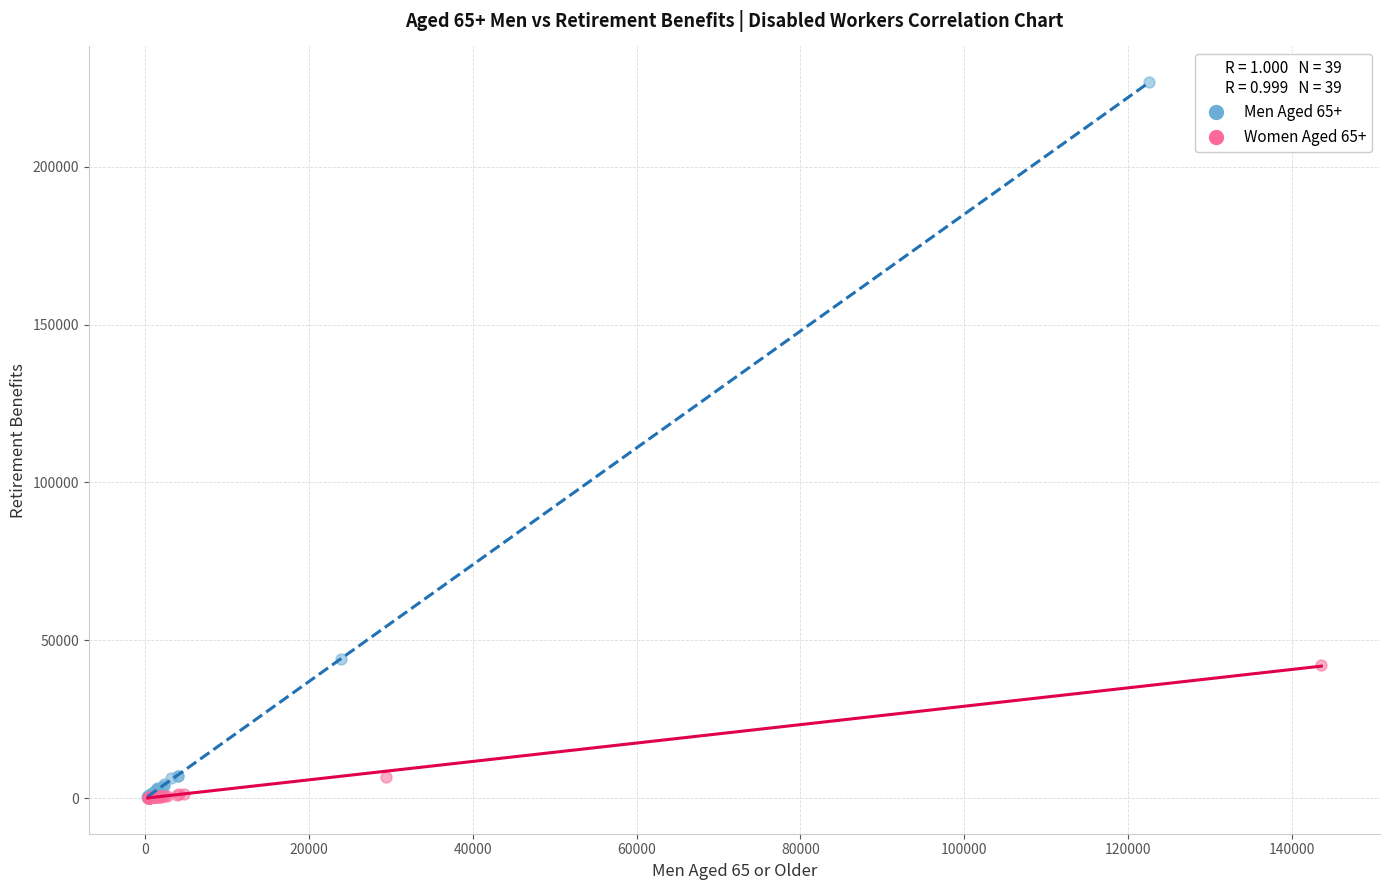

Which series has the largest Y range (max minus min)?

Men Aged 65+